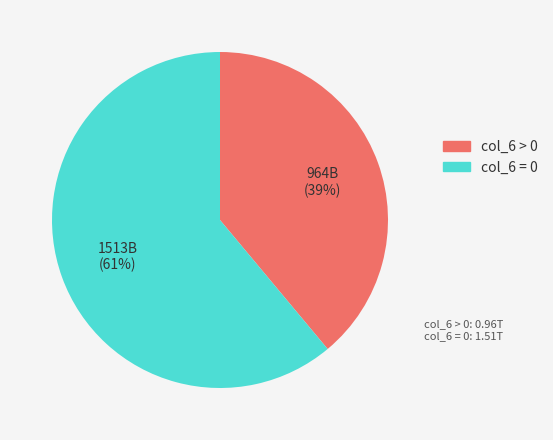

Is there a majority slice in this chart?

Yes